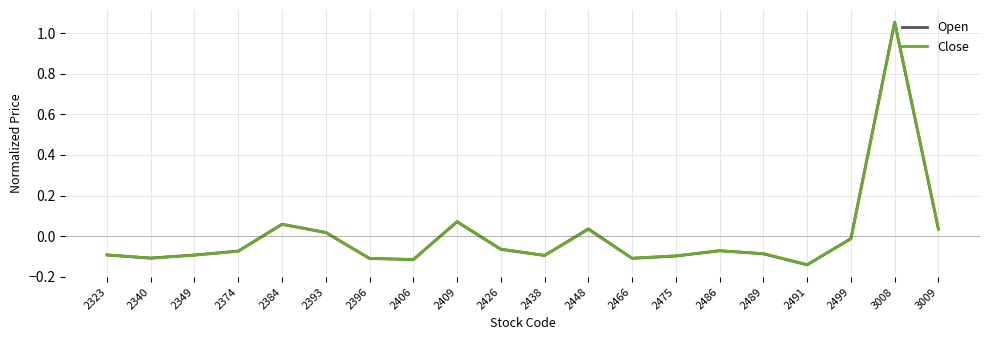

Which series changed the most between 2323 and 2384?

Open